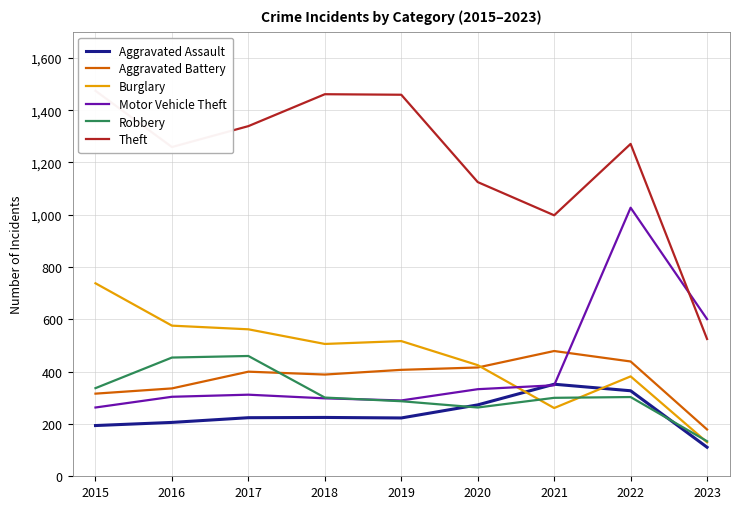

How many values in the Aggravated Battery series are below 400?

4